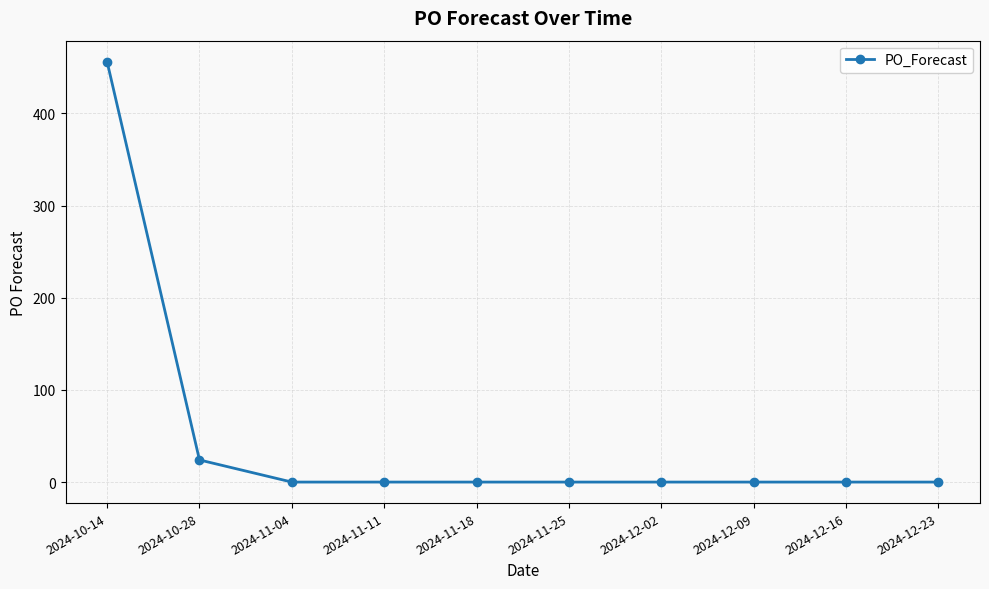

How many data points are above 0?

2